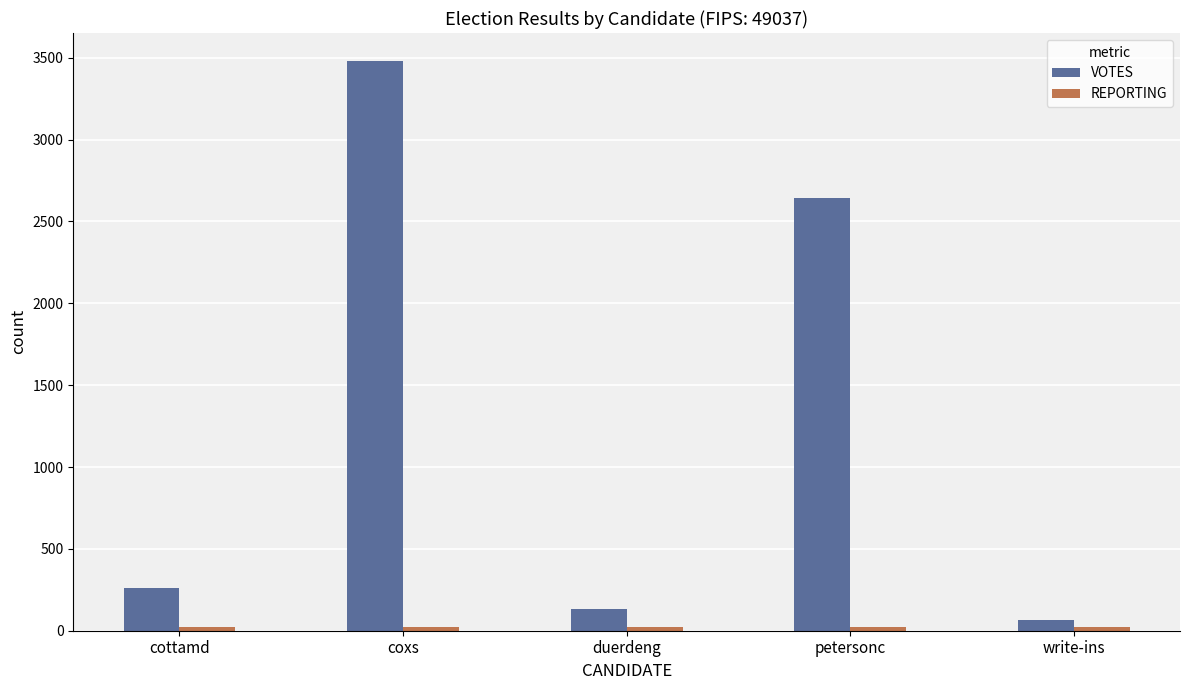

What is the spread (max minus min) of values at coxs?

3454